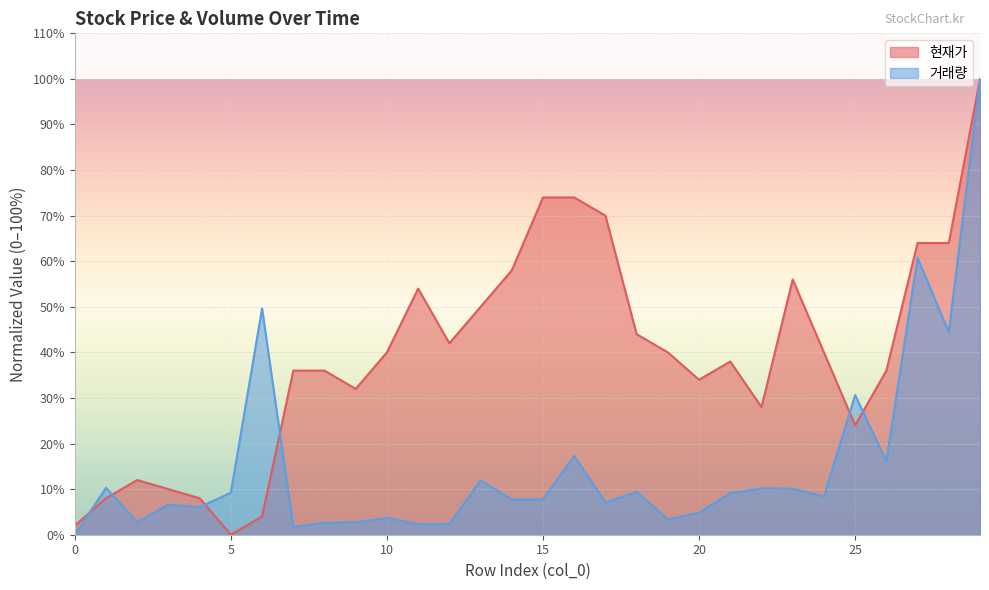

What is the difference between the second highest and minimum values in the 거래량 series?

60.8